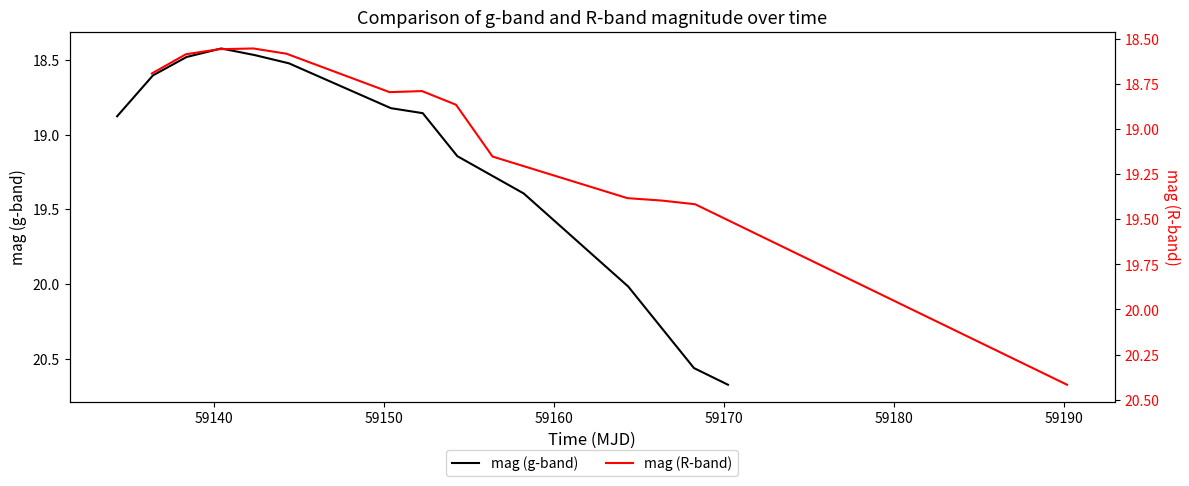

The mag (R-band) series shows 7.6 at 59180. True or false?

False